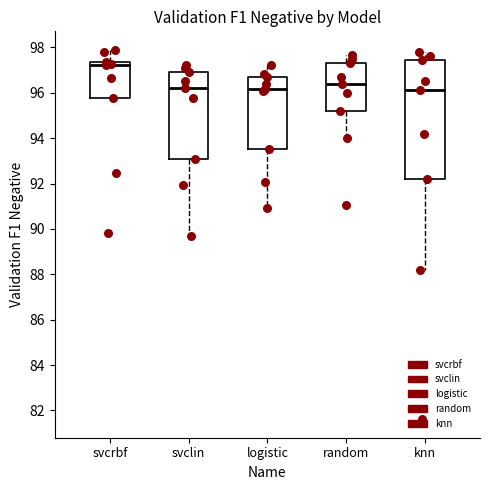

Comparing the boxes themselves (not the whiskers), which one is the tallest?

knn